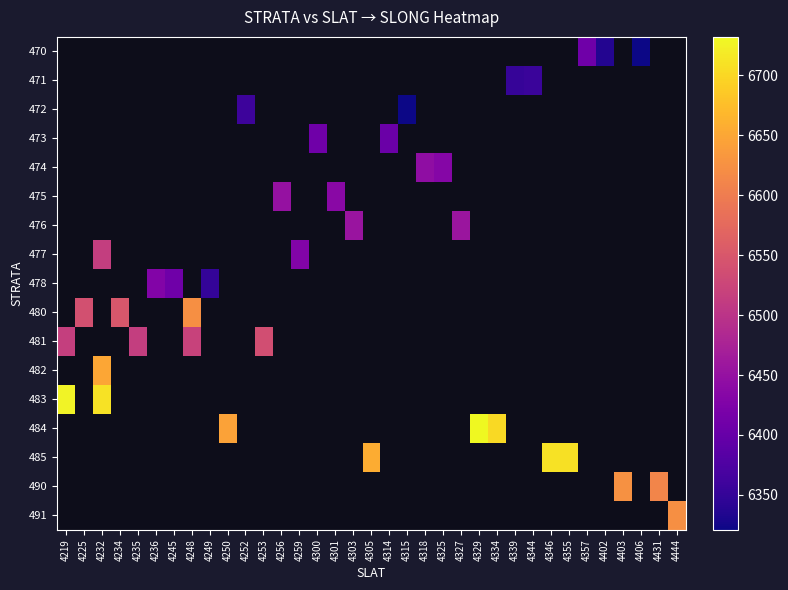

How many data points does each series have?

35